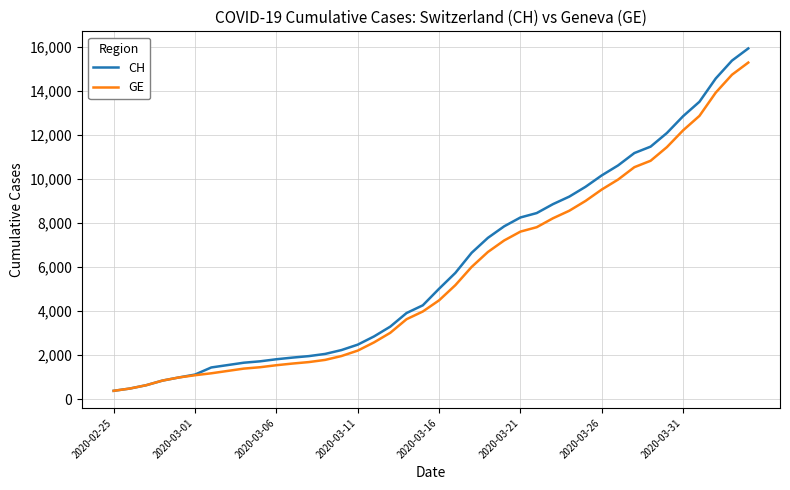

What is the maximum value shown in the chart?

15926